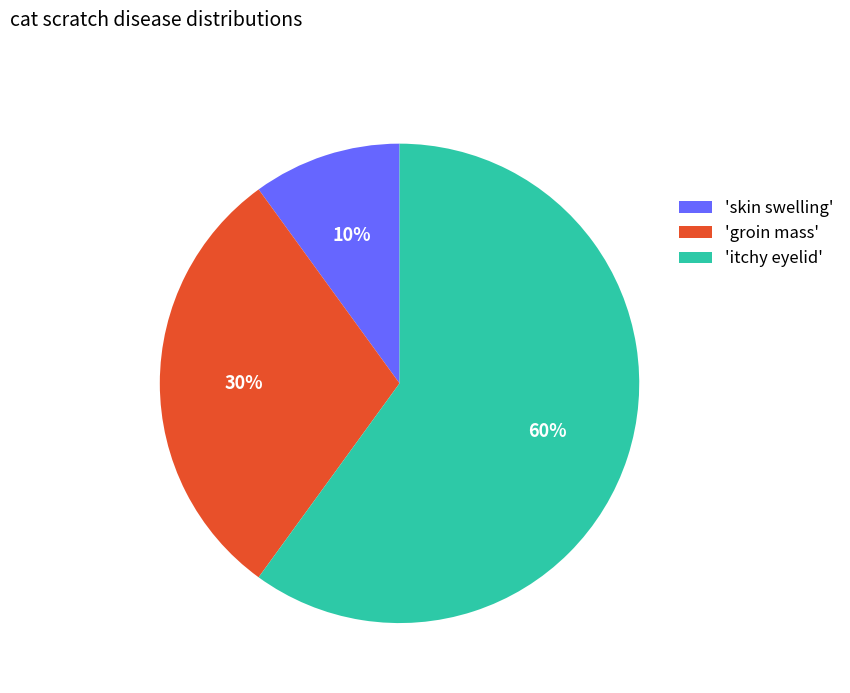

Which category has the smallest portion of the pie?

'skin swelling'